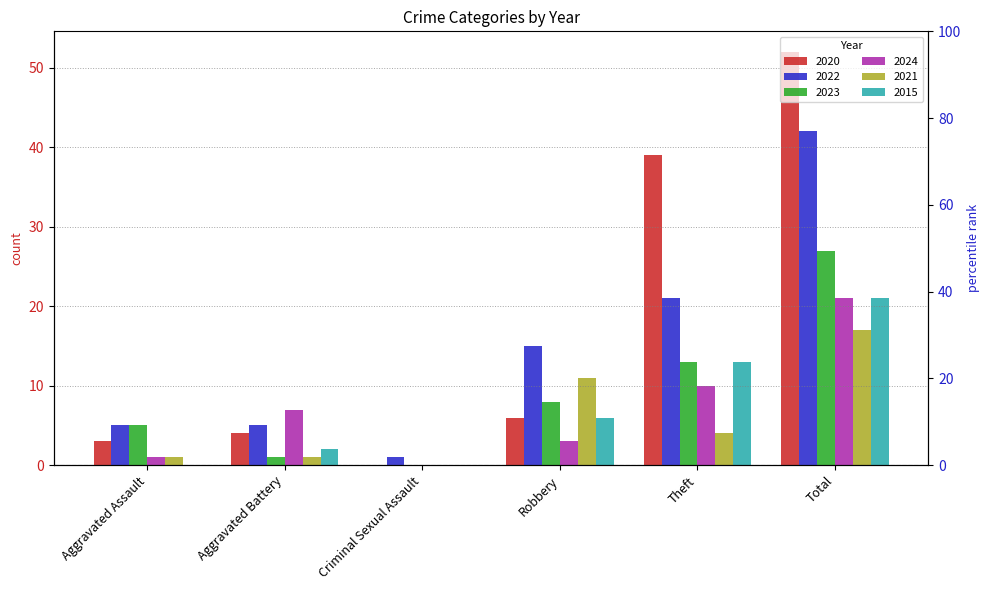

What is the total value across all series at Aggravated Battery?

20